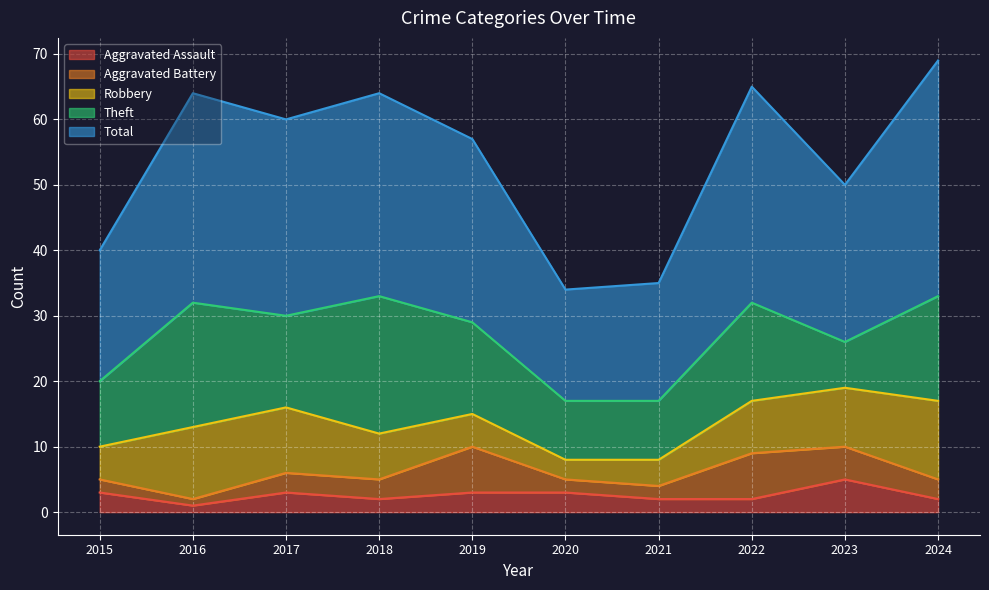

At how many categories does at least one series exceed 4?

10